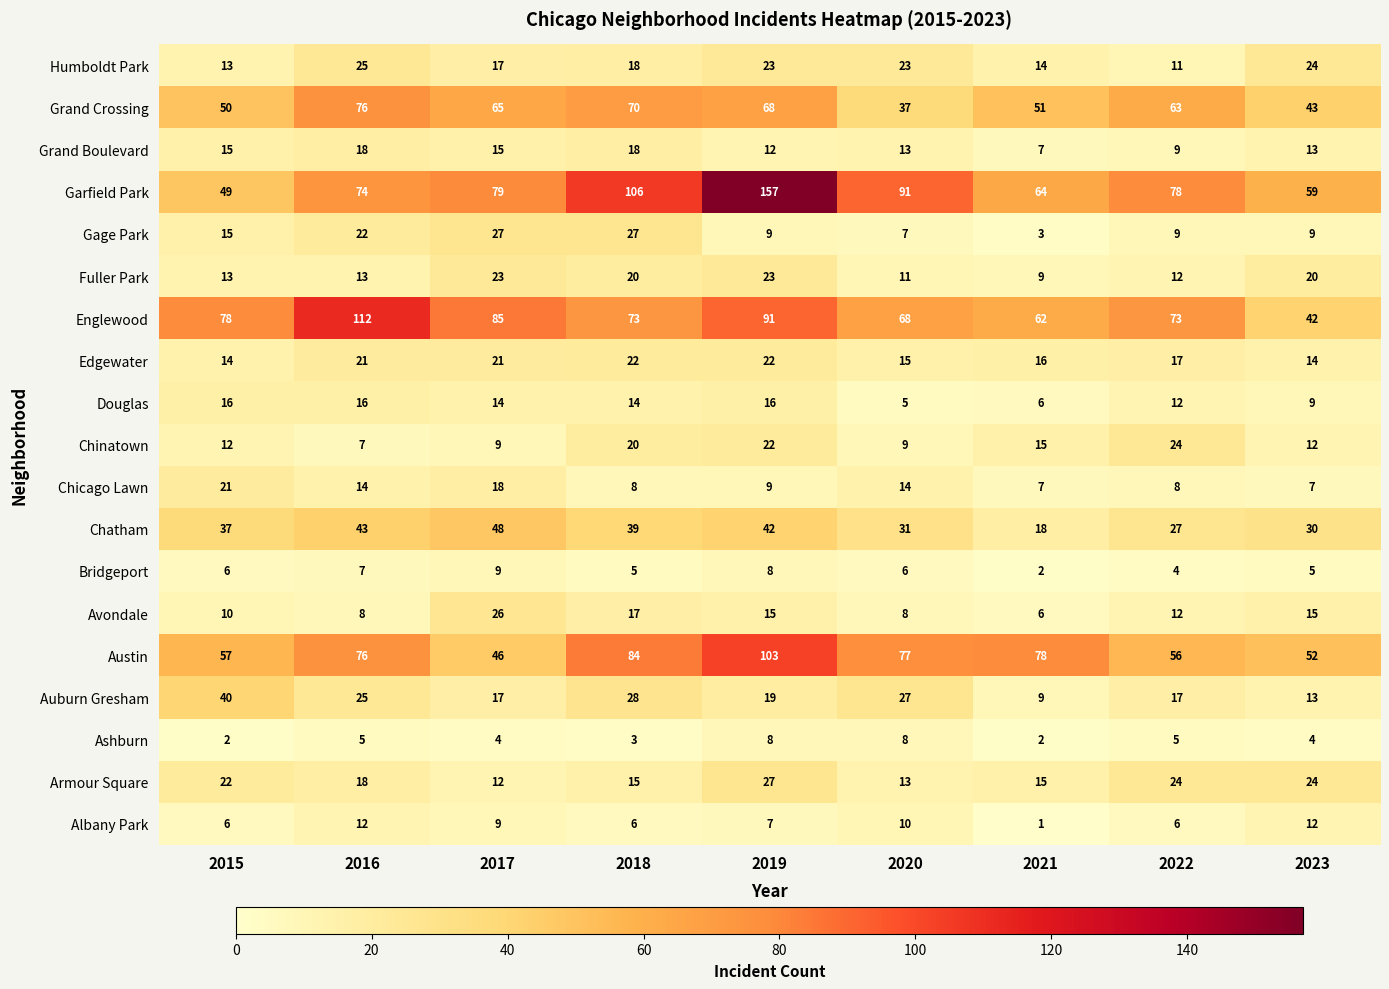

The Avondale series shows 10 at 2015. True or false?

True